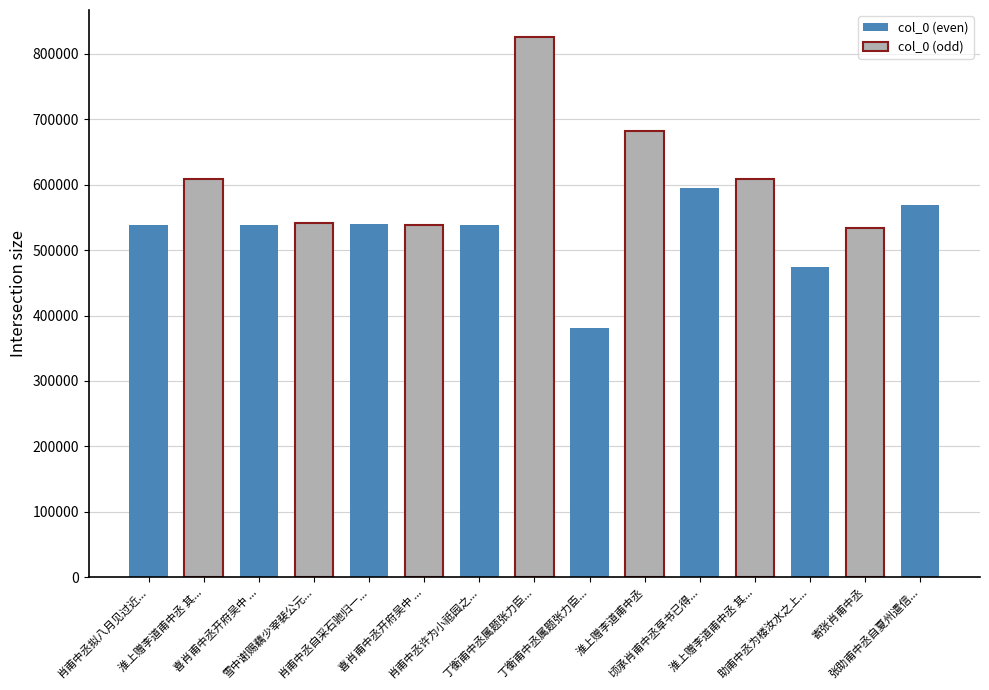

How many values are below 539073?

7